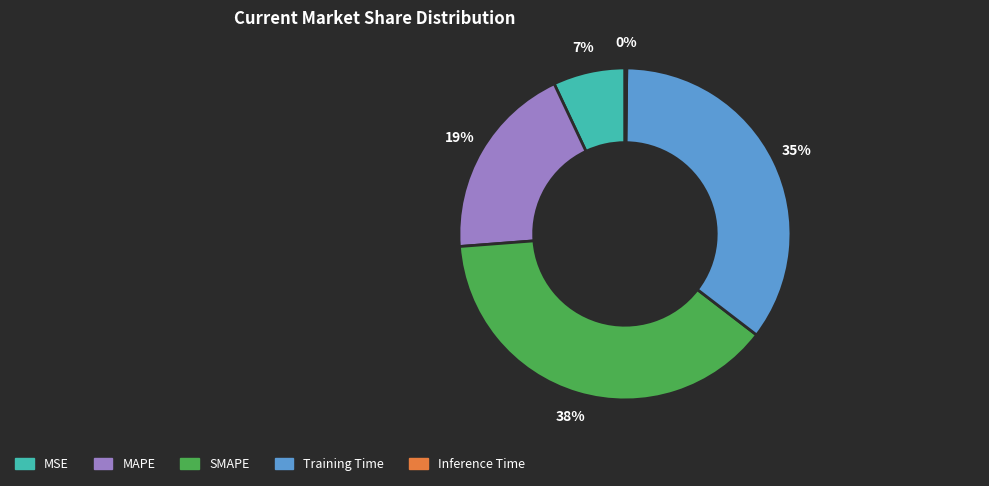

To the nearest percent, what is the difference between the Training Time and SMAPE slice percentages?

3%